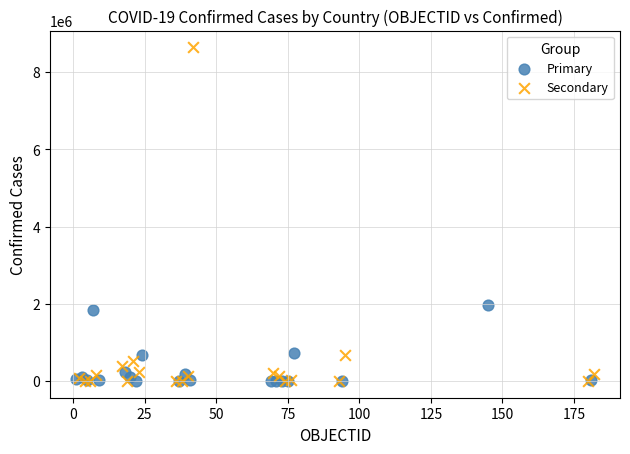

What are all the series names shown in the legend?

Primary, Secondary